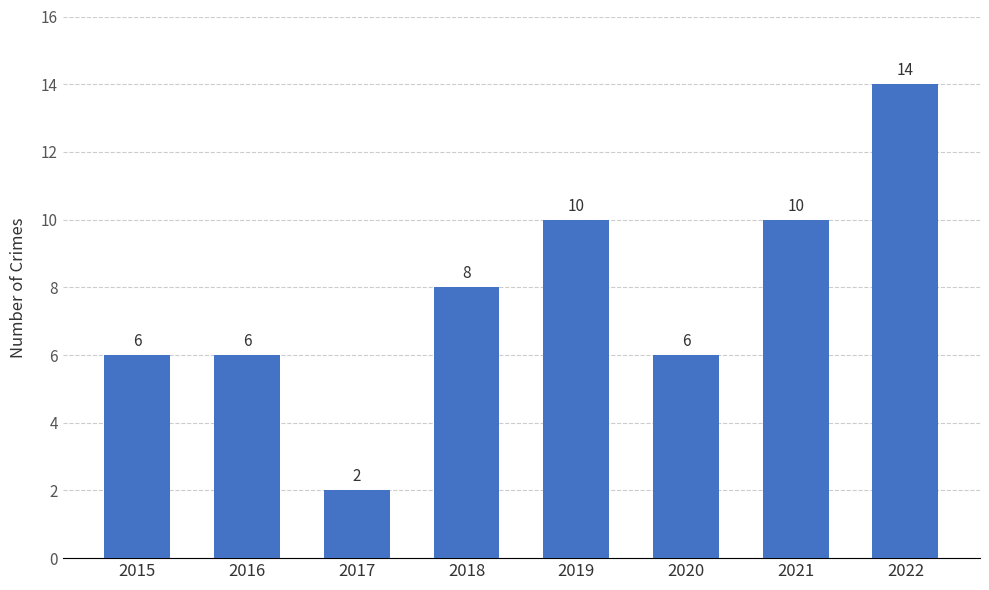

Reading left to right, extract all data points from this chart.

6	6	2	8	10	6	10	14